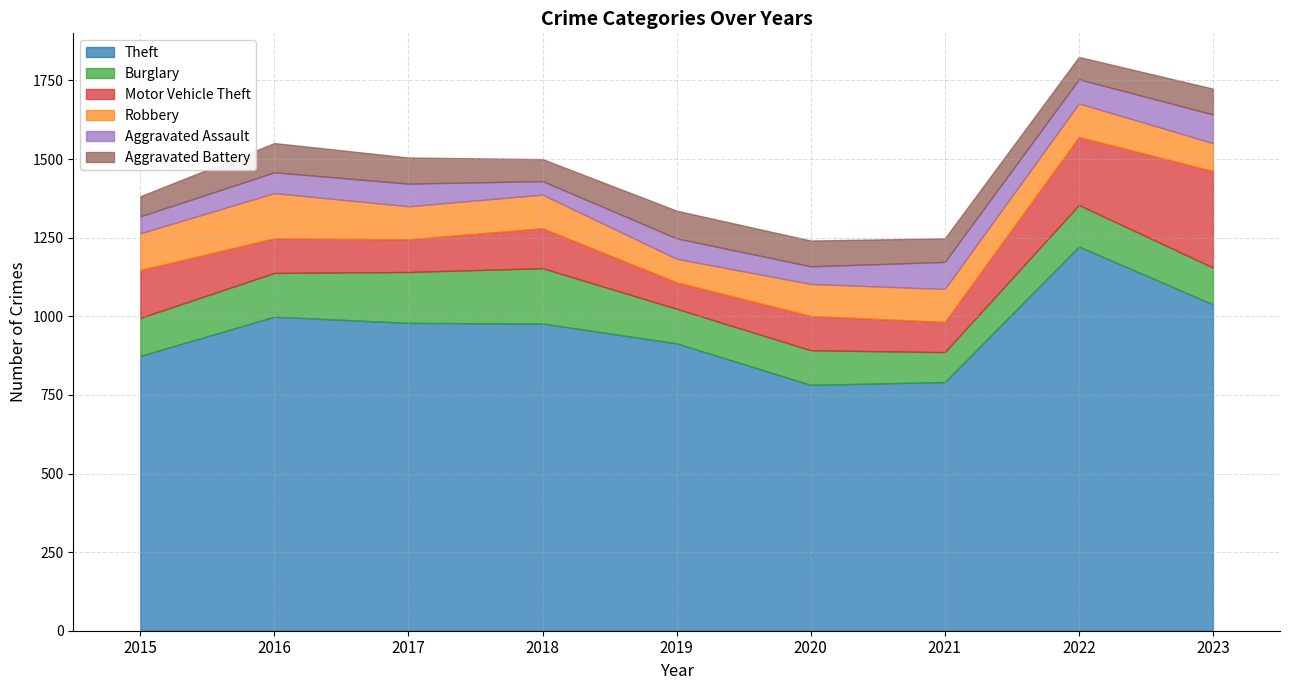

True or false: Motor Vehicle Theft has more than 2 points higher than both neighbors.

False